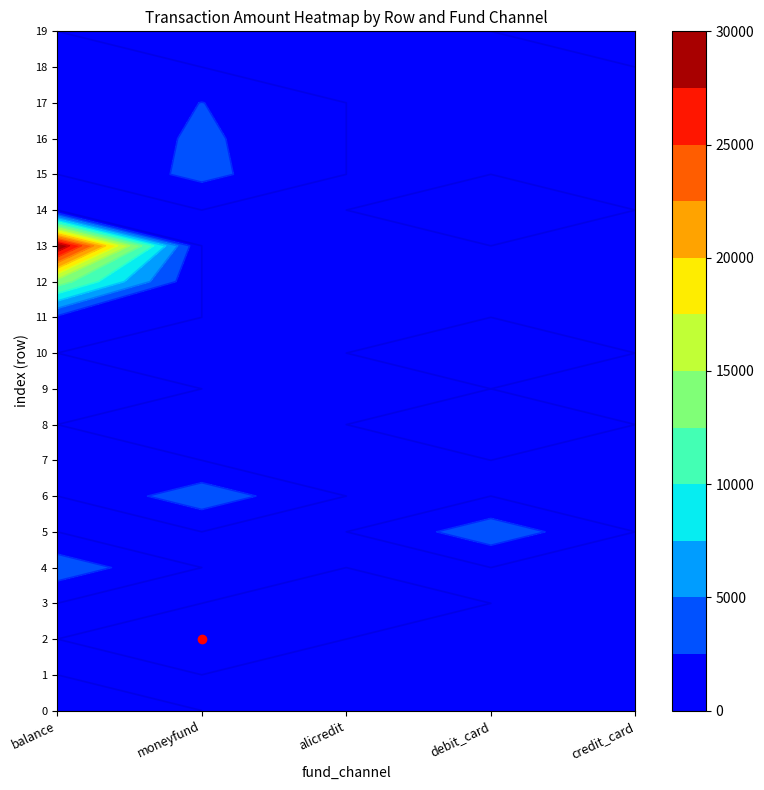

Between 10 and 7, which is larger?

7